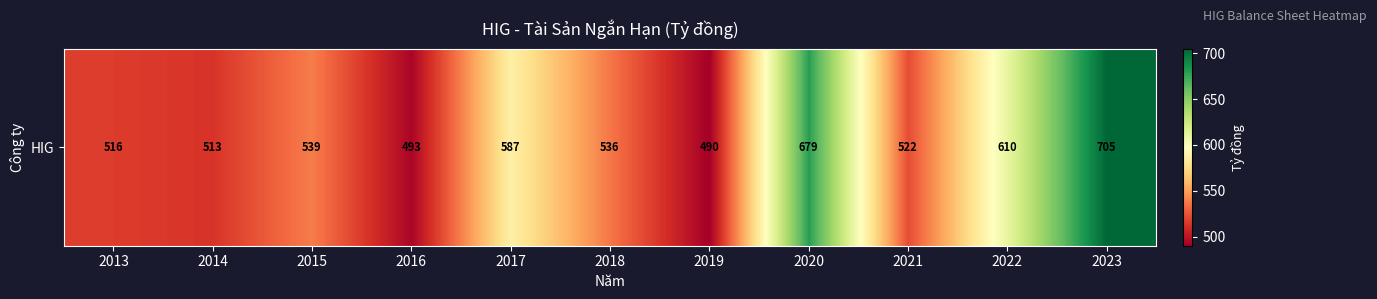

Reading left to right, what are all the values shown in this chart?

516.0	512.9	538.5	492.6	586.8	536.4	489.9	679.0	522.0	610.3	705.0